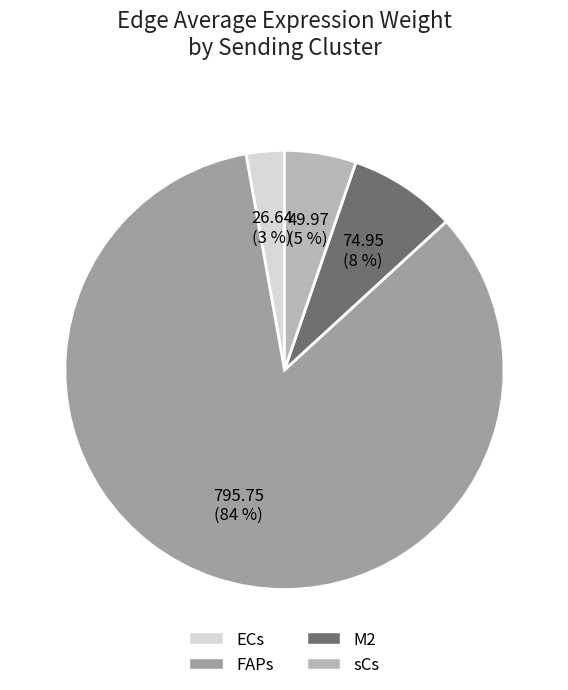

Is there a majority slice in this chart?

Yes